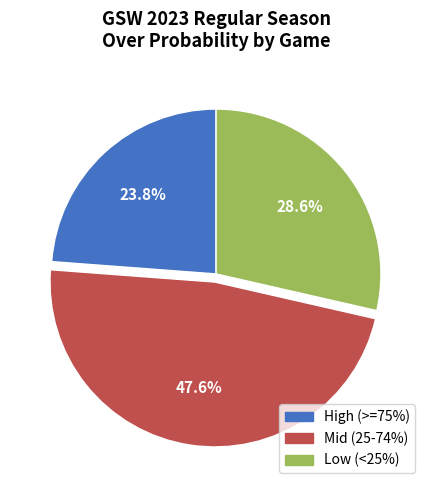

Is there a majority slice in this chart?

No